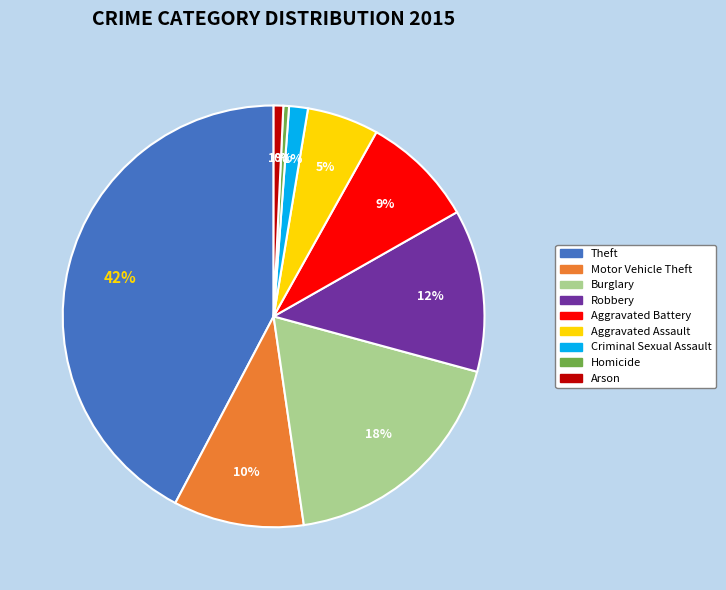

To the nearest percent, what is the combined percentage of Theft and Criminal Sexual Assault?

44%